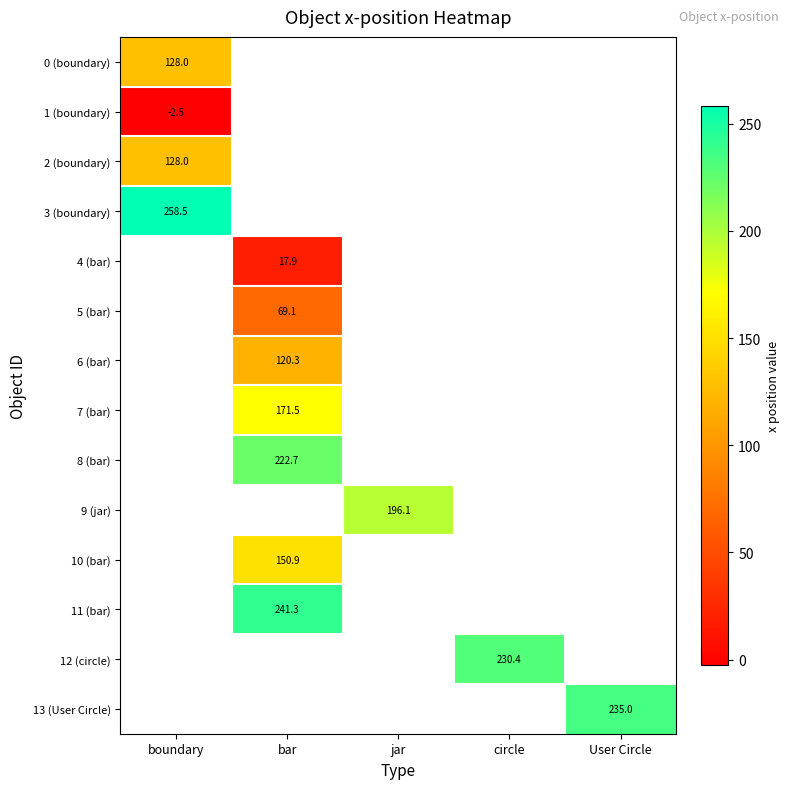

How many series are shown in this chart?

14